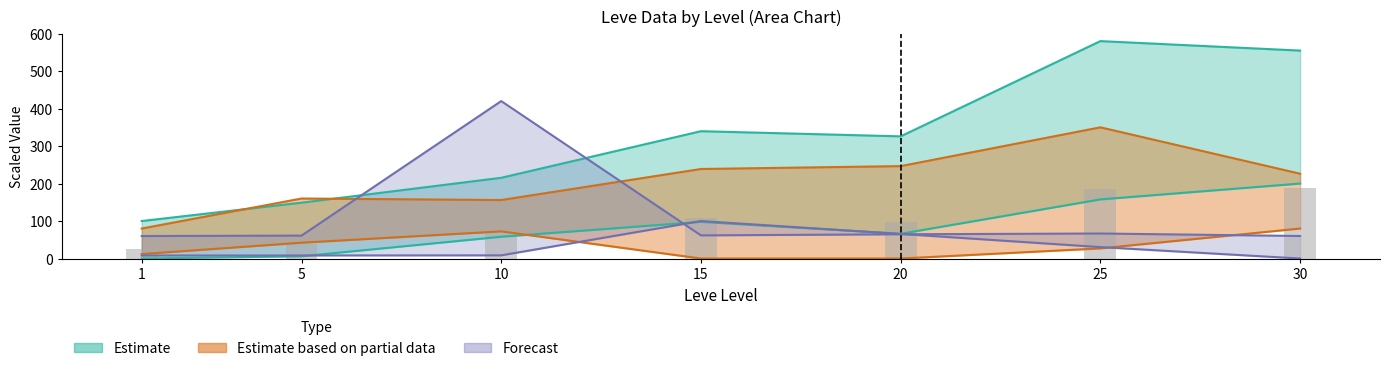

The Leve Gil upper series shows 141.6 at 1. True or false?

False